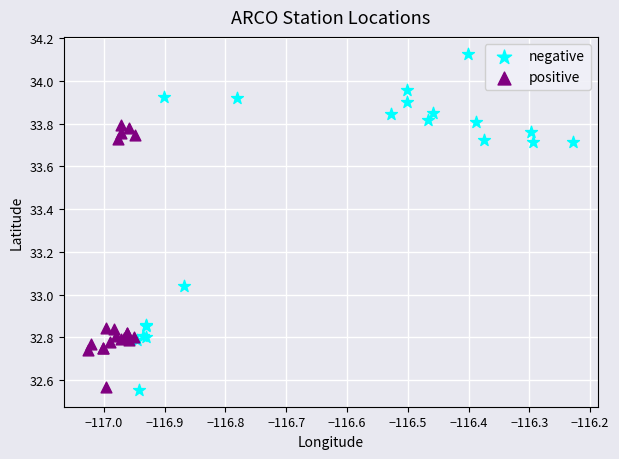

What are all the series names shown in the legend?

negative, positive